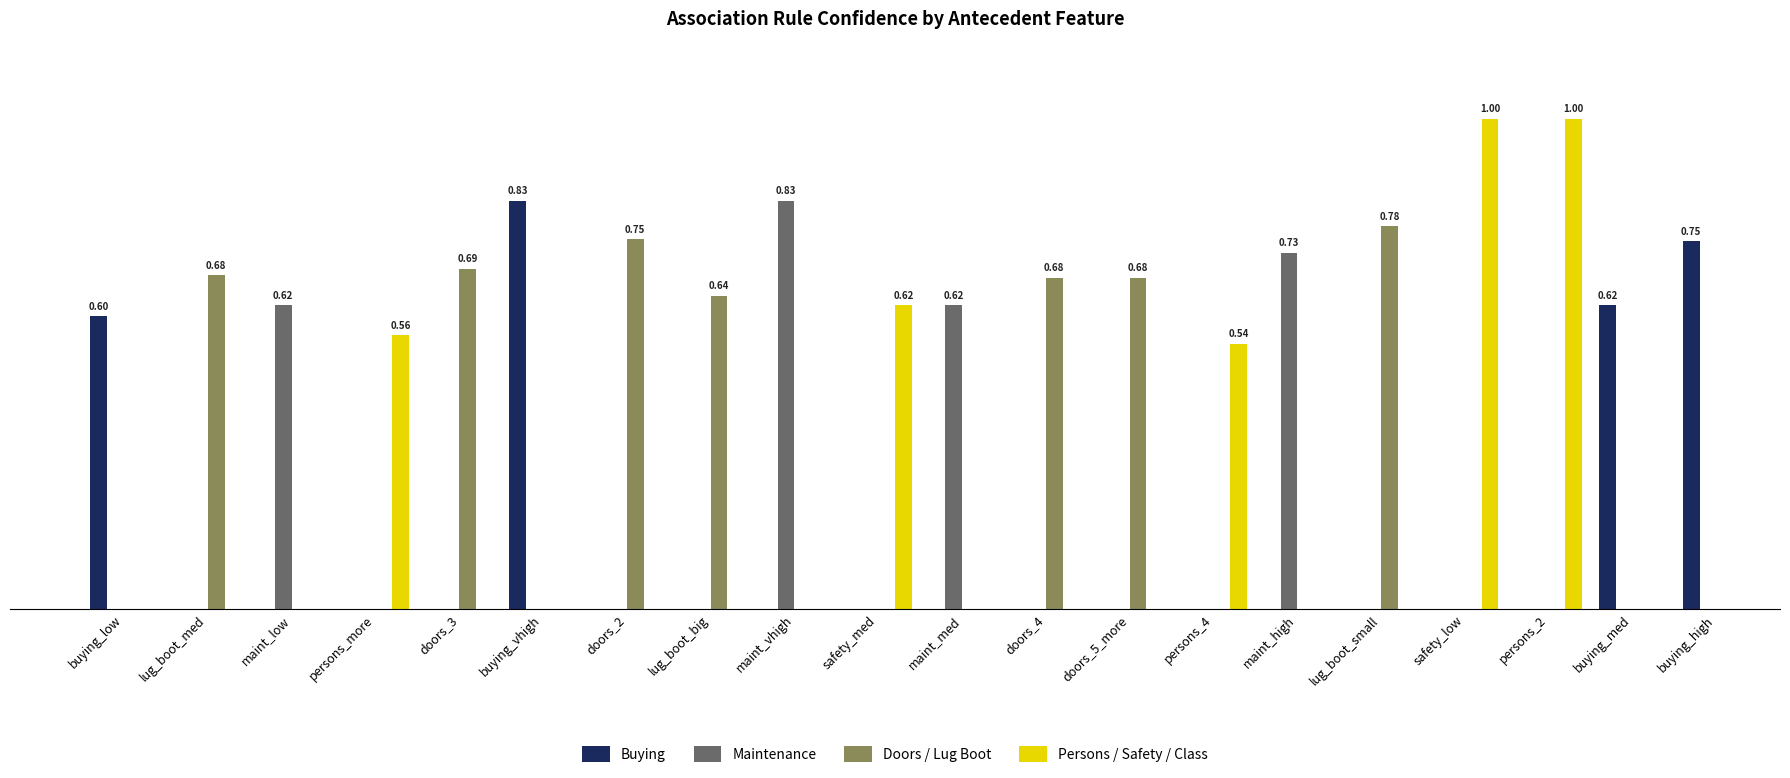

The chart shows a value of 0.8 at buying_vhigh. True or false?

True